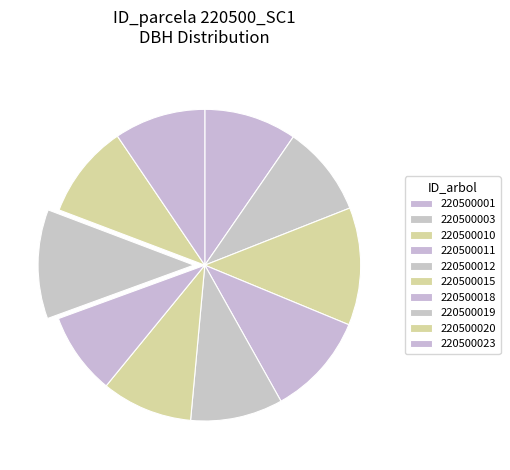

What is the ratio of the value at 220500015 to the value at 220500012?

1.0